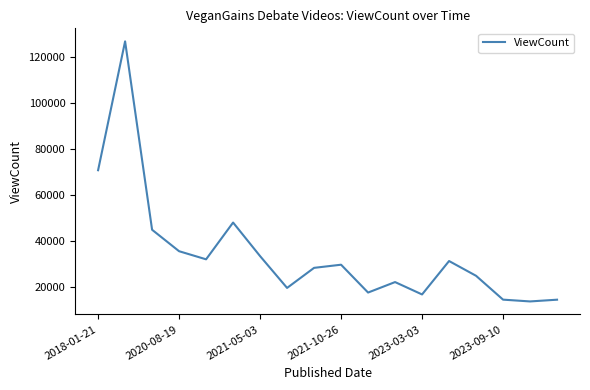

What is the difference between the maximum and minimum values?

113050